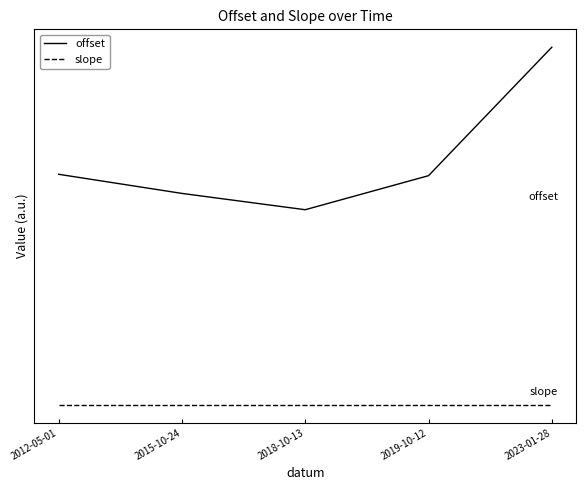

True or false: offset and slope cross at least once.

False